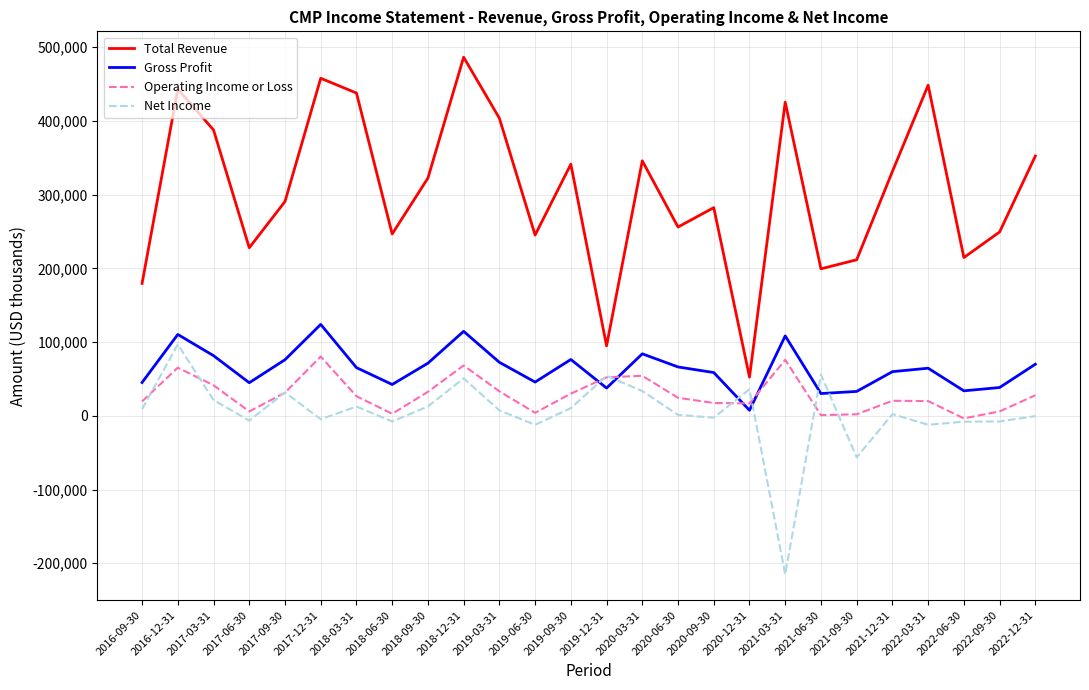

The Net Income series shows -400 at 2022-12-31. True or false?

True